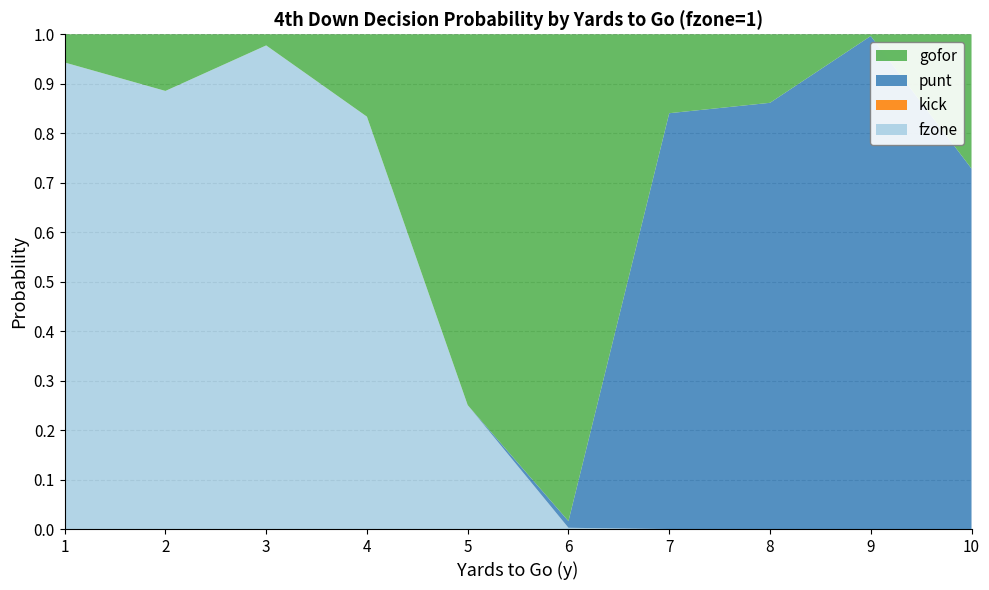

Reading left to right, extract all data points from this chart.

gofor: 0.1	0.1	0.0	0.2	0.7	1.0	0.2	0.1	0.0	0.3
punt: 0.0	0.0	0.0	0.0	0.0	0.0	0.8	0.9	1.0	0.7
kick: 0.0	0.0	0.0	0.0	0.0	0.0	0.0	0.0	0.0	0.0
fzone: 0.9	0.9	1.0	0.8	0.3	0.0	0.0	0.0	0.0	0.0